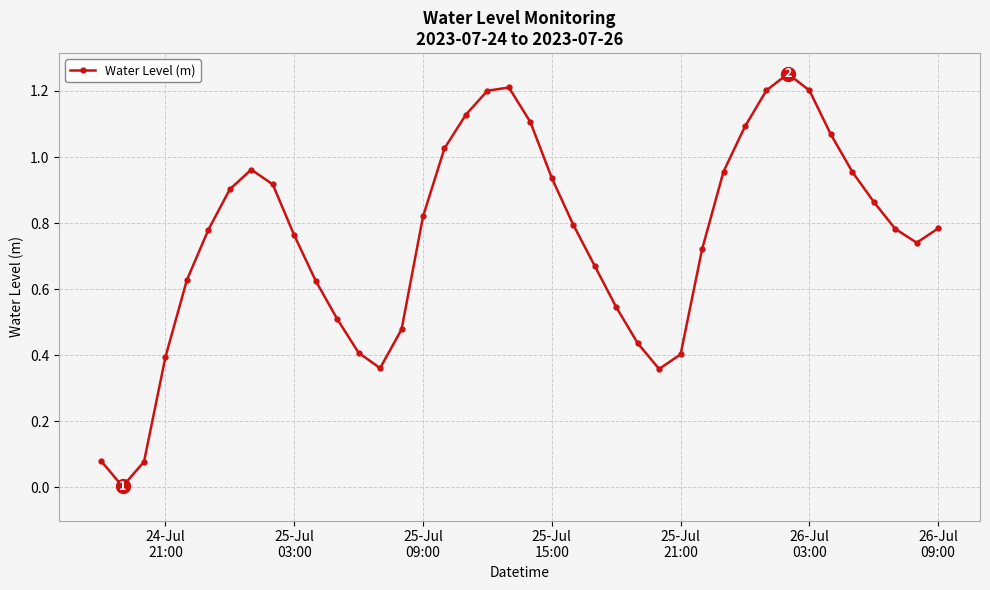

What is the sum of all values?

30.2